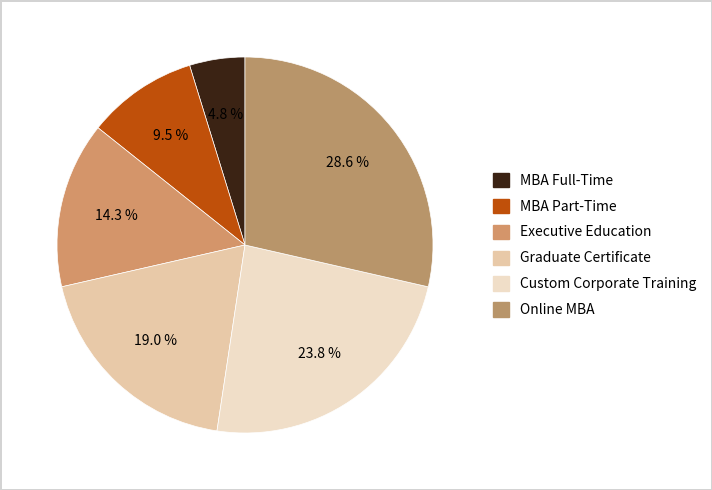

What portion of the pie excludes Executive Education?

85.7%